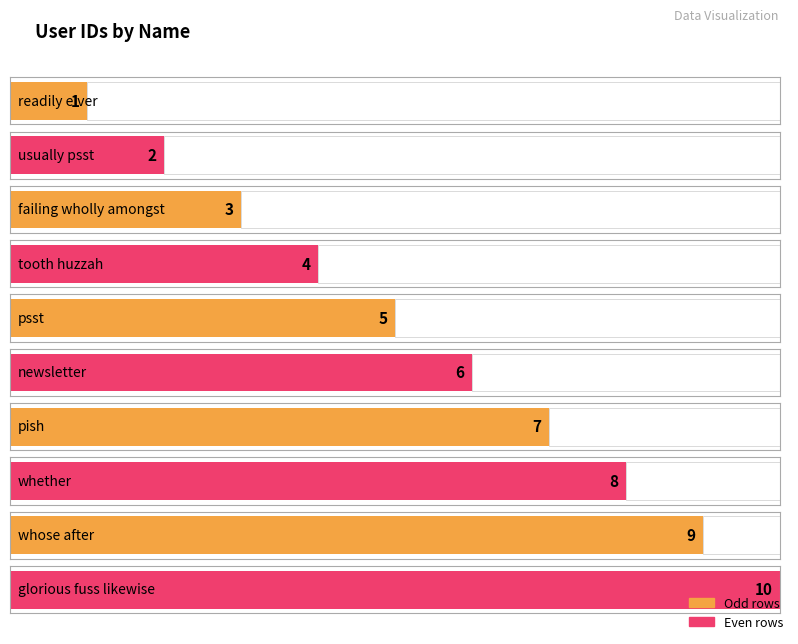

What is the value of the 6th bar from the left?

6